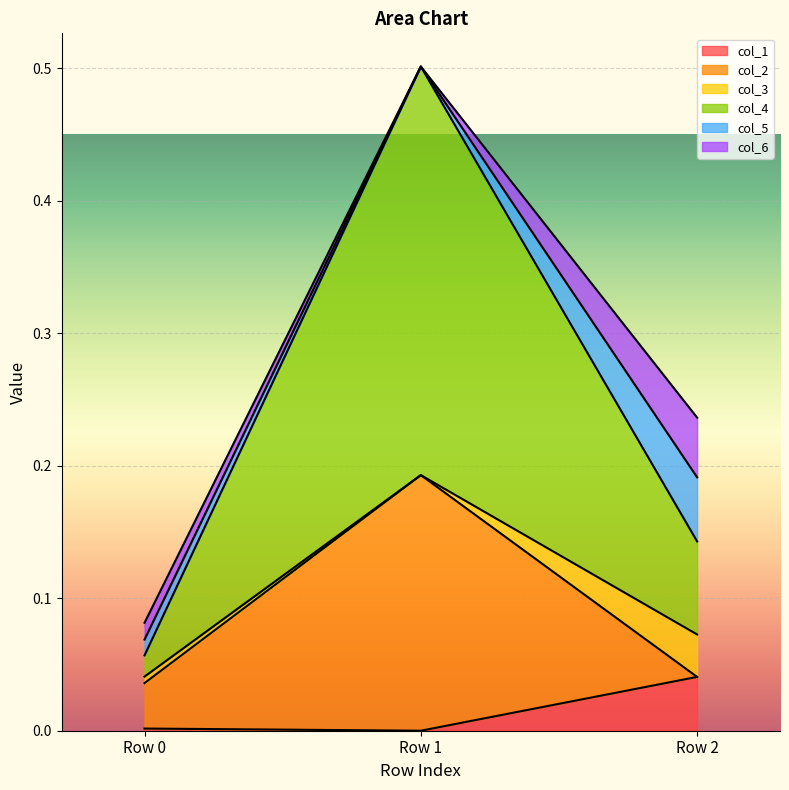

What is the value of the col_2 point at the 2nd from the left?

0.2